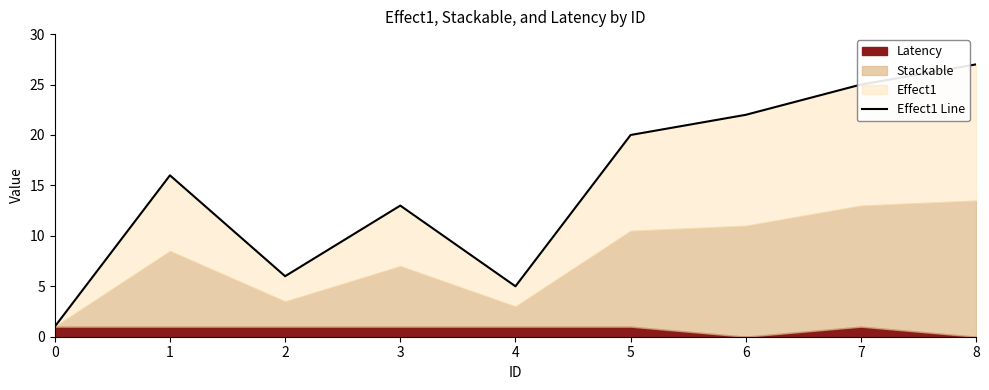

At which category does the chart reach its peak across all series?

8